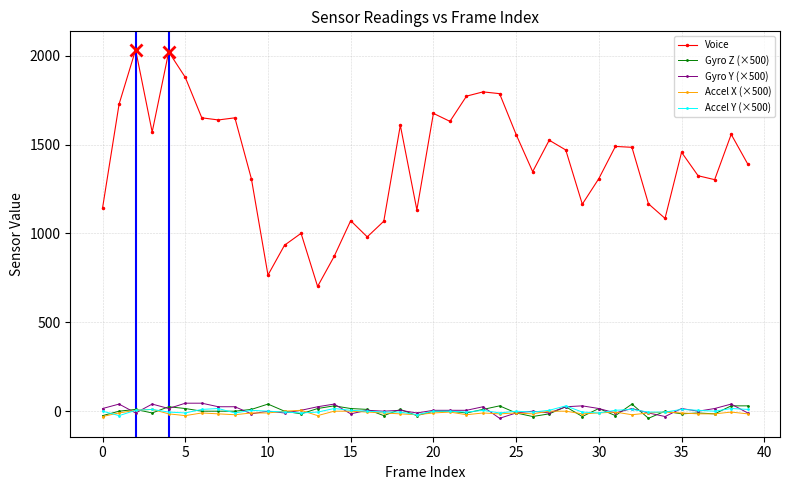

True or false: Gyro Y (×500) and Voice cross at least once.

False